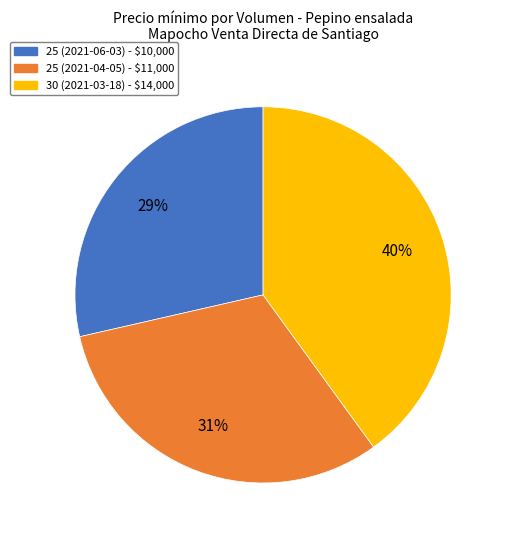

To the nearest percent, what is the average slice percentage?

33%